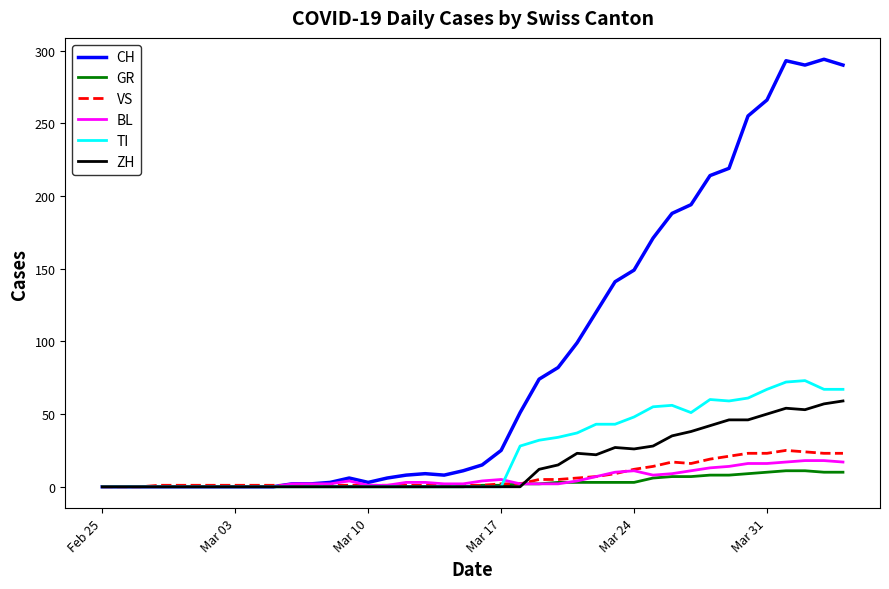

What is the maximum value shown in the chart?

294